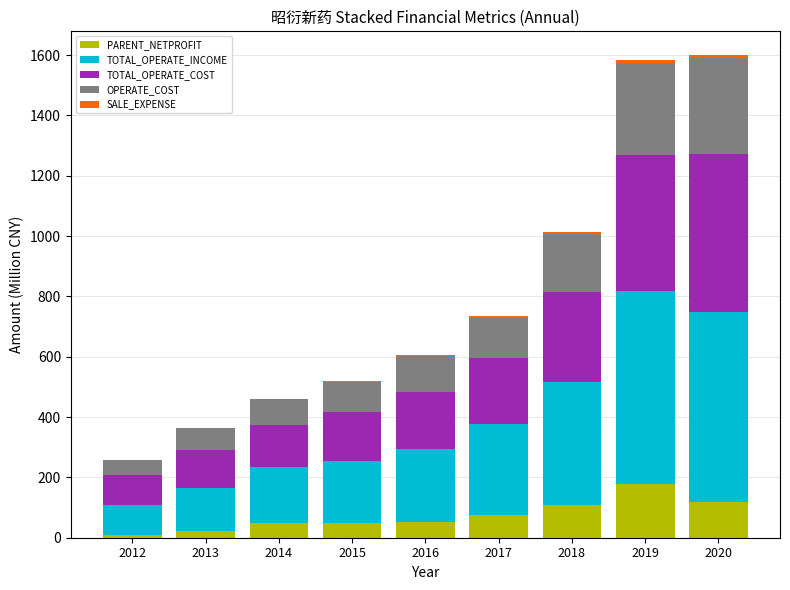

What is the sum of all PARENT_NETPROFIT values?

663.2